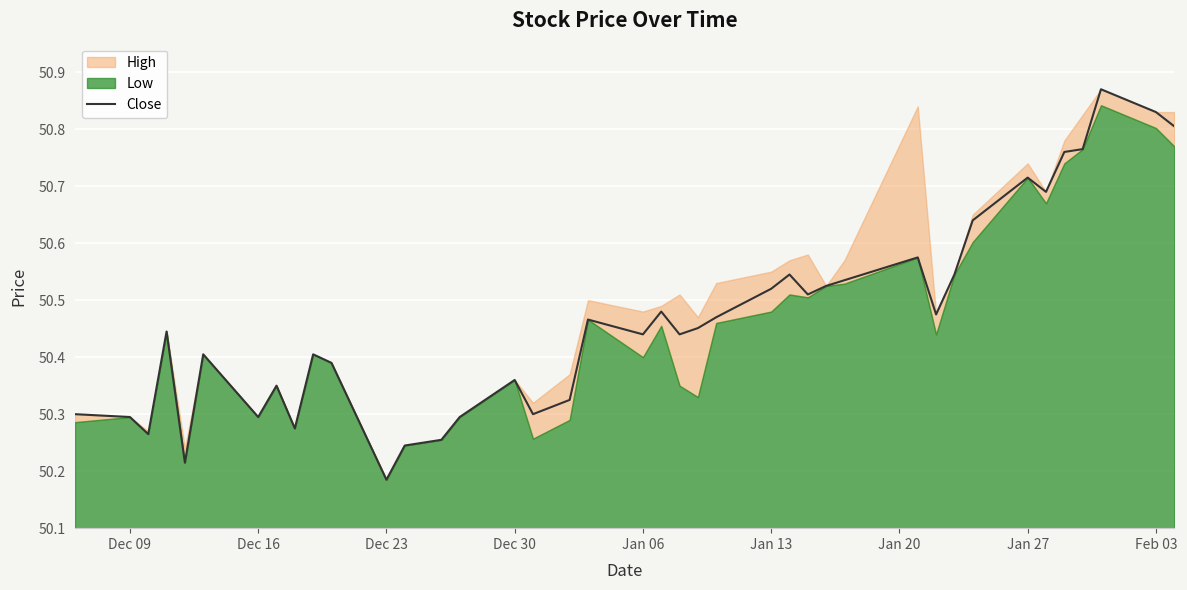

What is the sum of all values?

2018.7